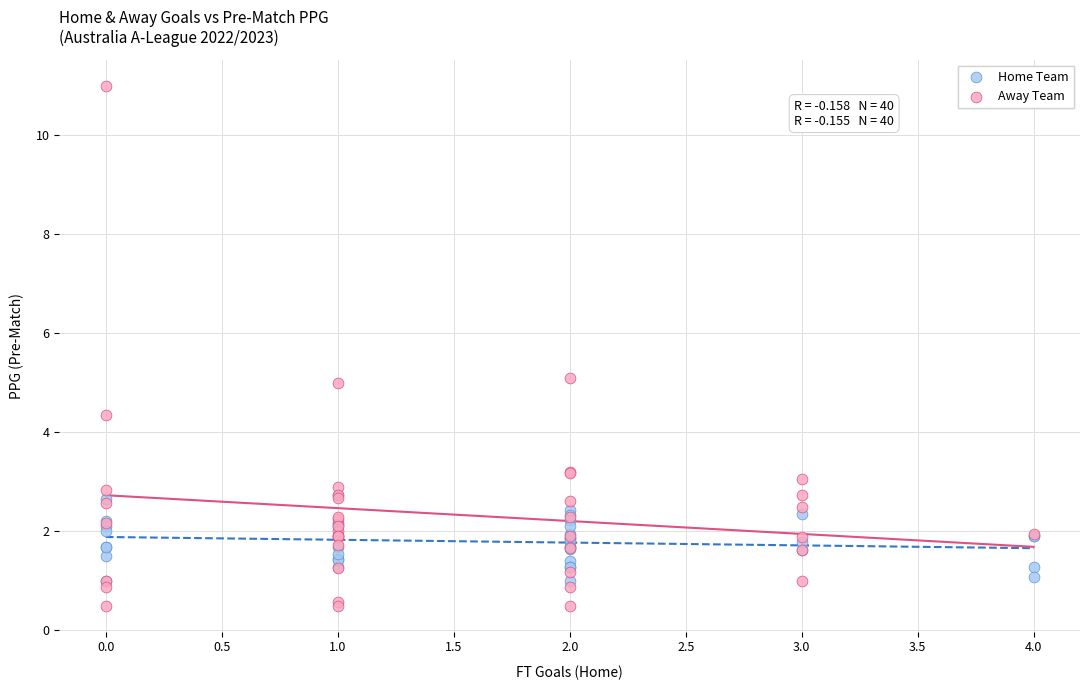

Which series has the largest Y range (max minus min)?

Away Team